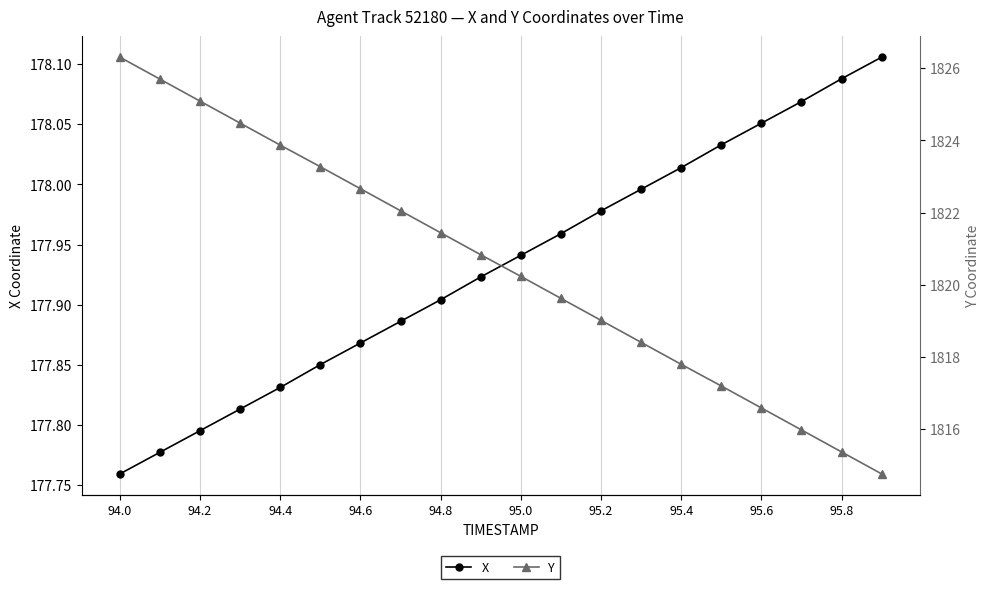

The X series shows 267.1 at 94.2. True or false?

False